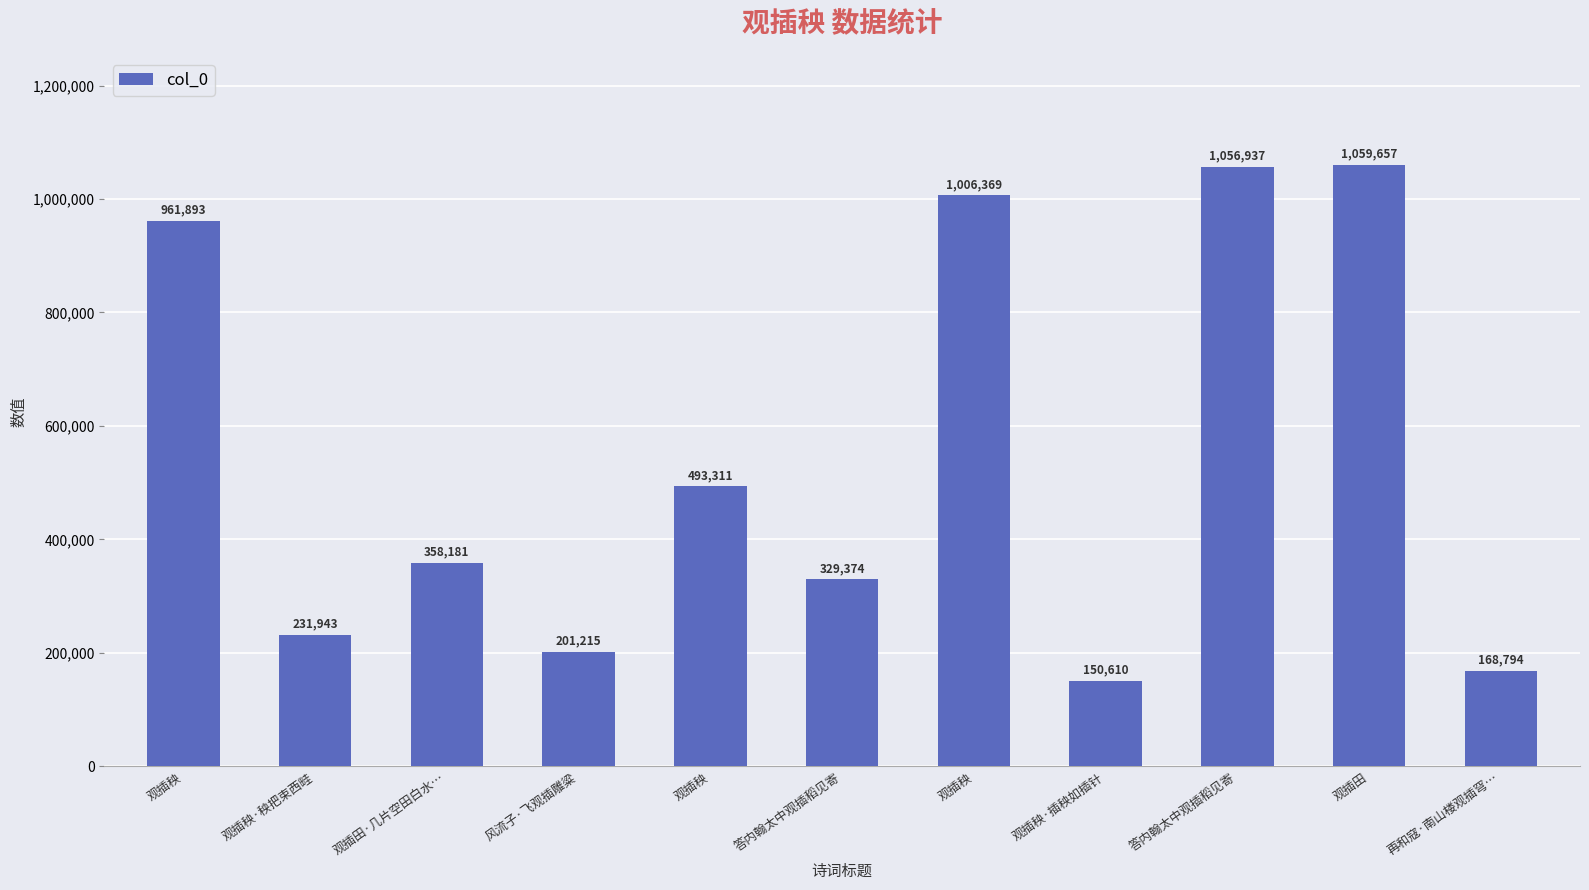

What is the change in value from 观插田·几片空田白水… to 观插田?

+701476